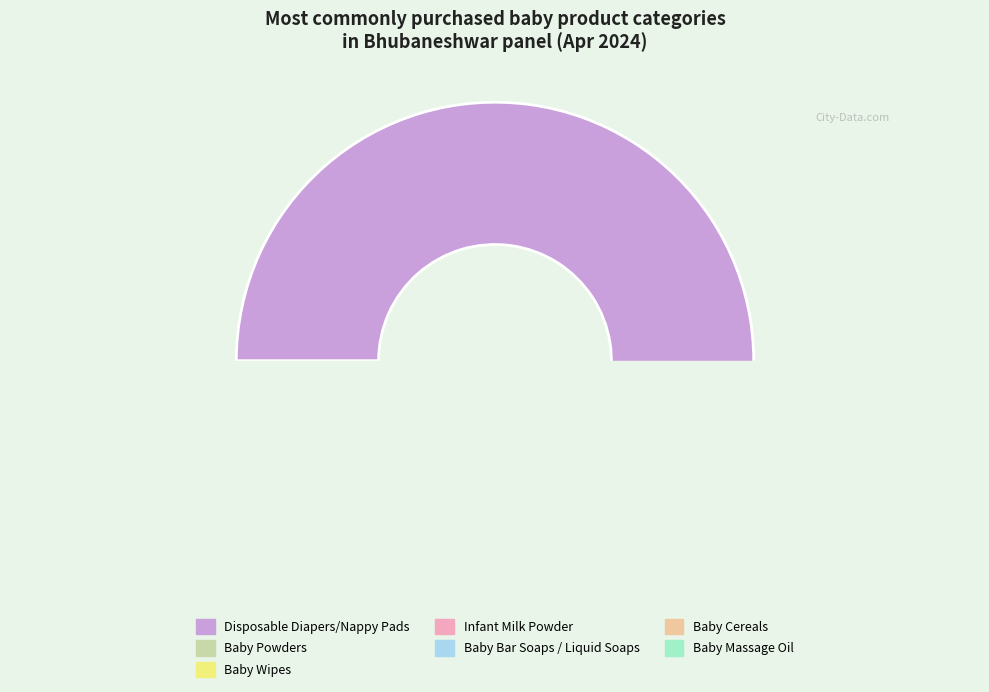

What is the majority slice?

Disposable Diapers/Nappy Pads